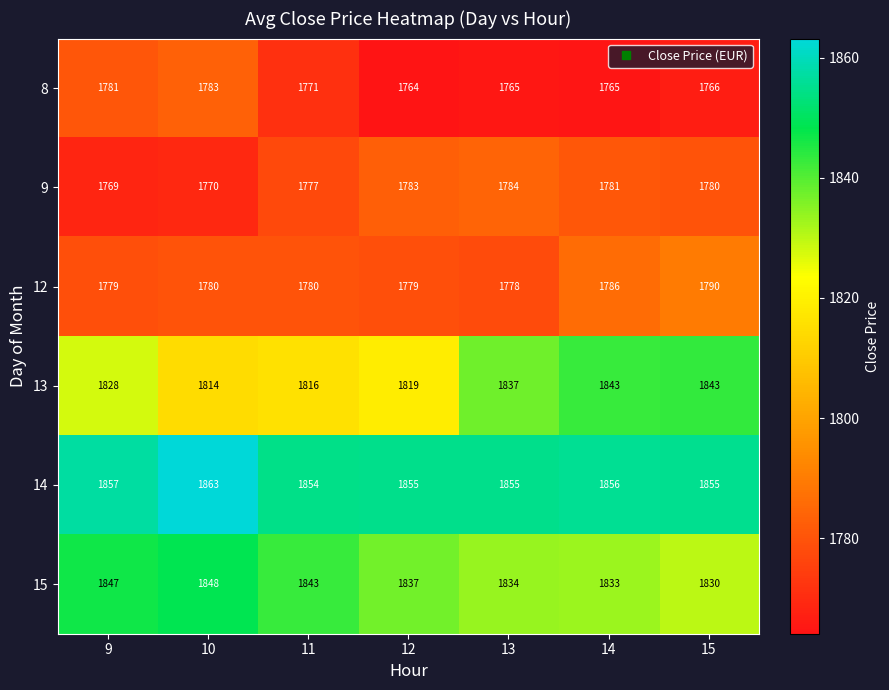

At which label does 8 first exceed 1766?

9